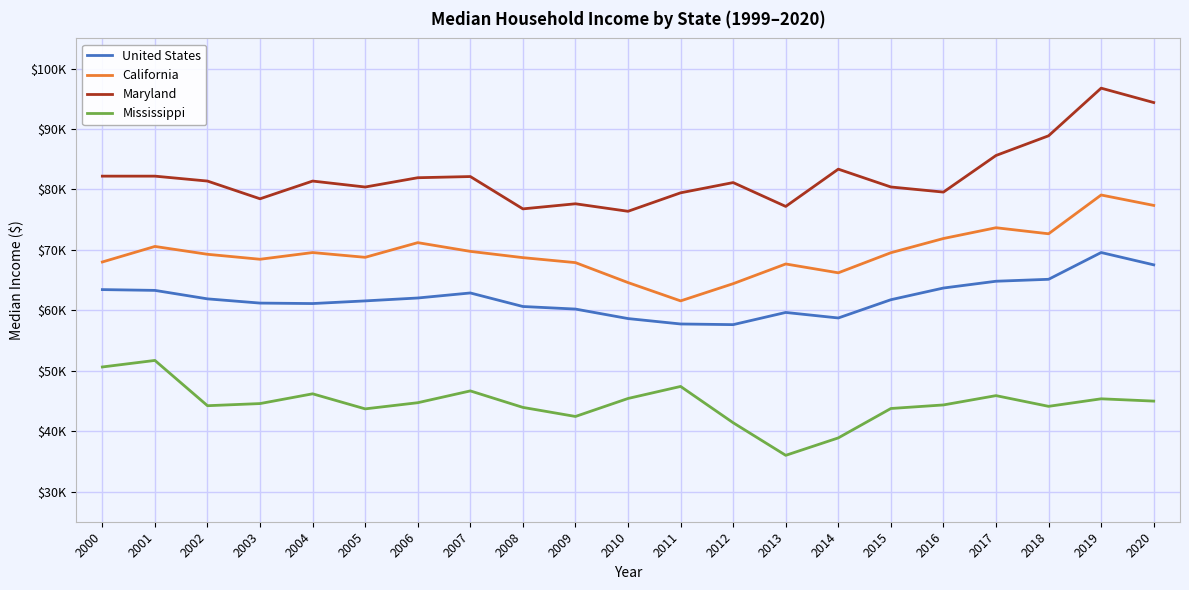

Does the chart have visible grid lines?

Yes